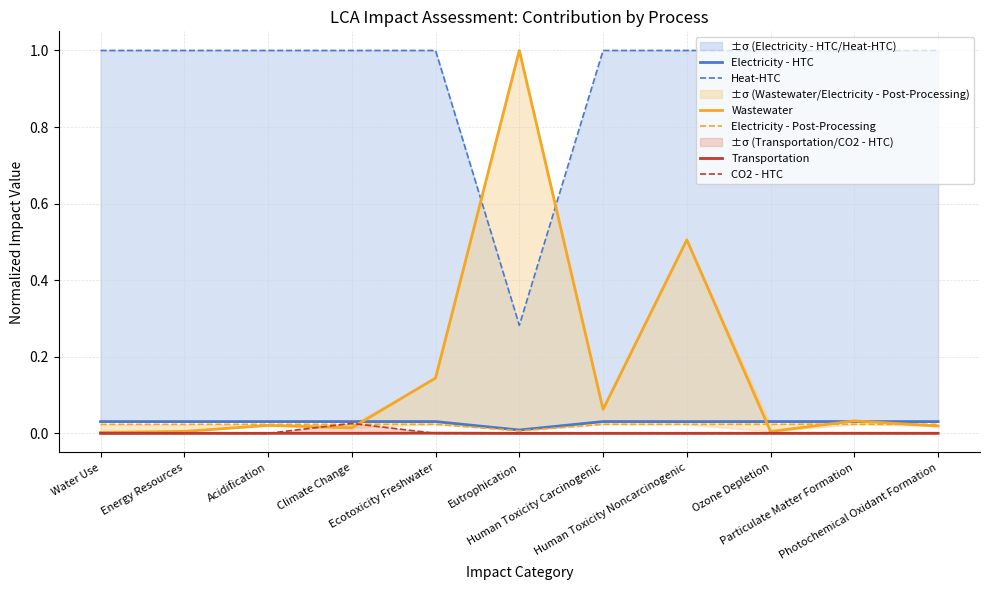

Is the value of Wastewater at Photochemical Oxidant Formation greater than the value of Electricity - Post-Processing at Photochemical Oxidant Formation?

No